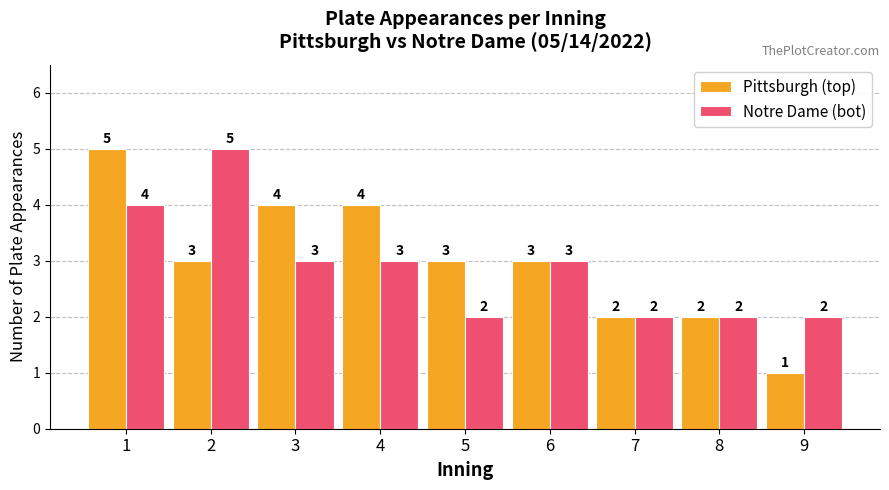

Is it true that Notre Dame (bot) equals 3 at 4?

True